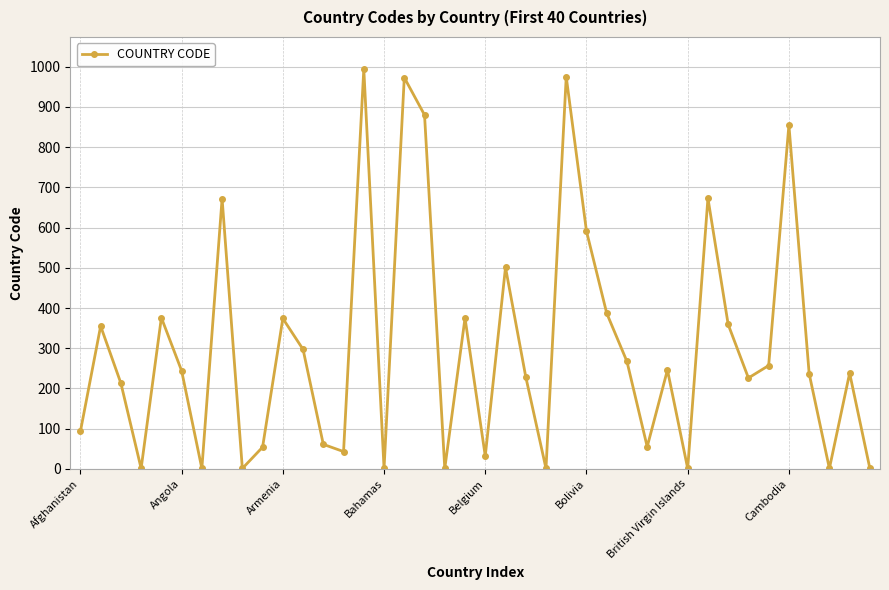

How many interior local valleys (lower than both neighbors) does the data have?

12